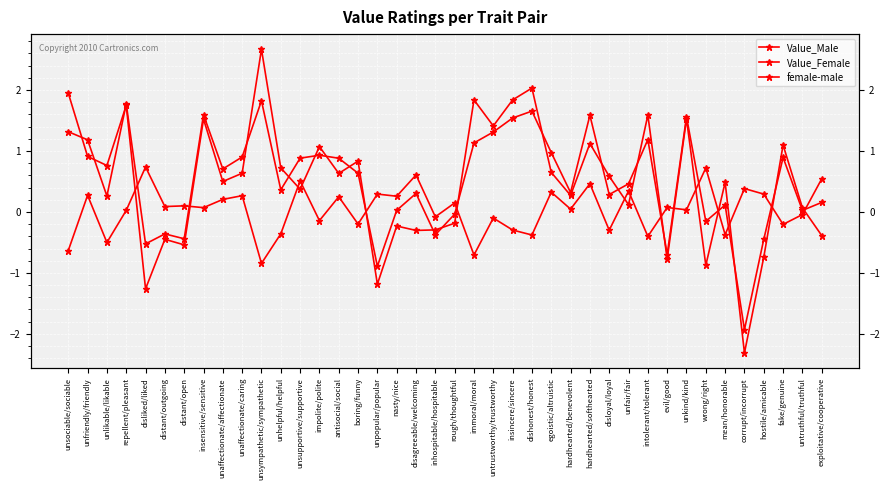

Which series has the widest spread of values?

Value_Male